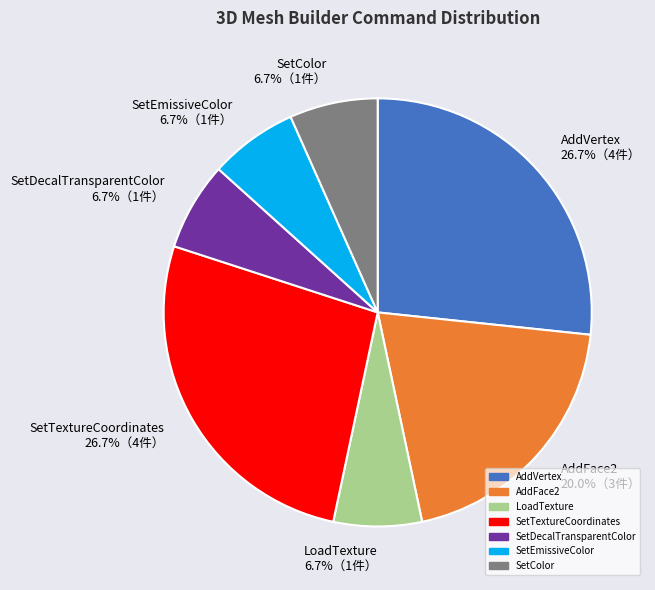

What percentage is the AddFace2 slice, to the nearest percent?

20%